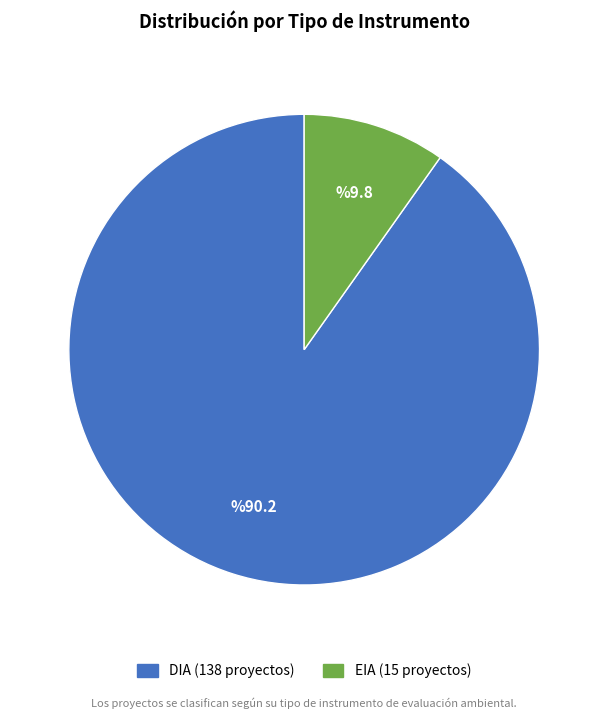

Which category accounts for the majority?

DIA